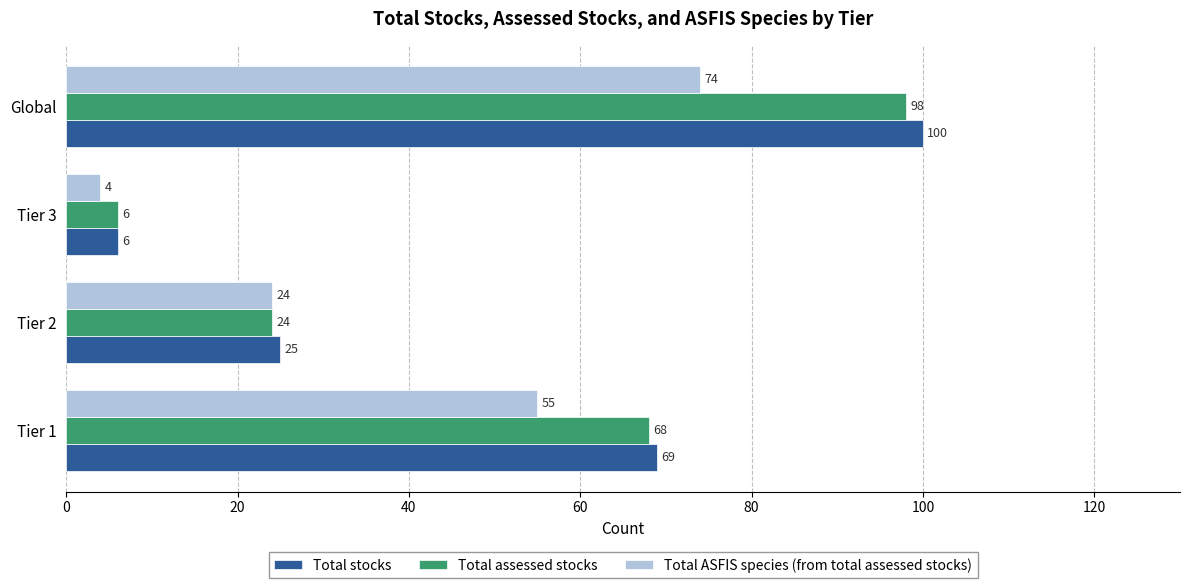

How many categories are shown in the chart?

4